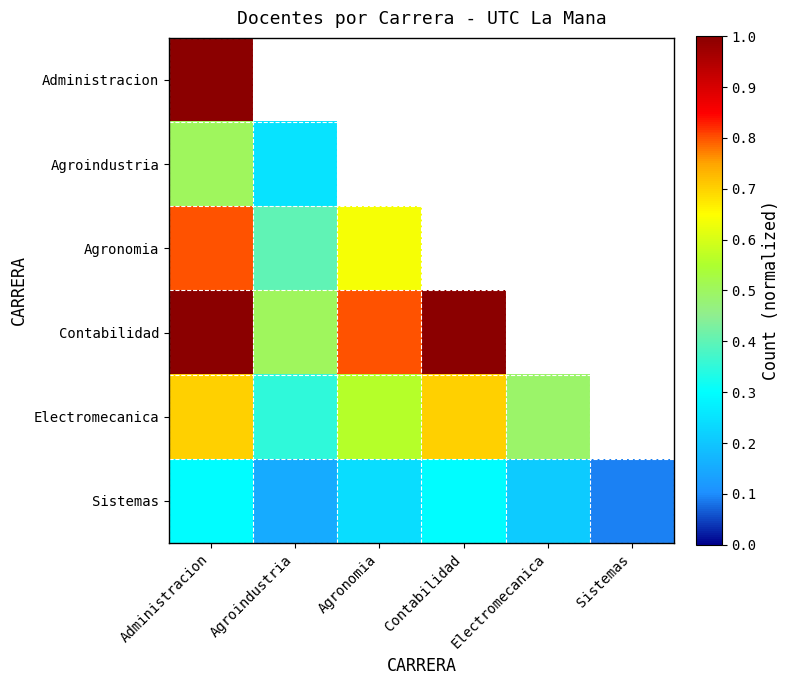

At how many categories does at least one series exceed 0?

6